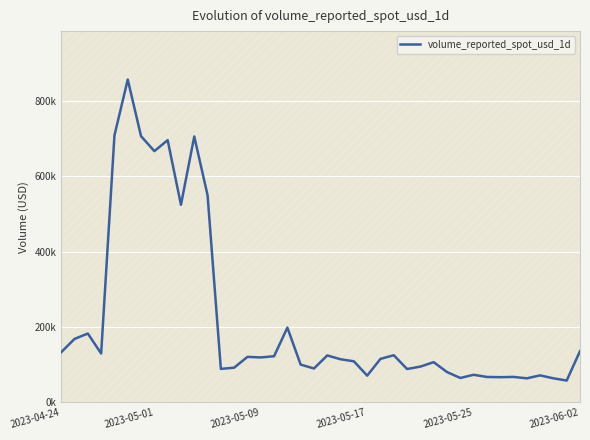

Which has a higher value, 23 or 17?

17